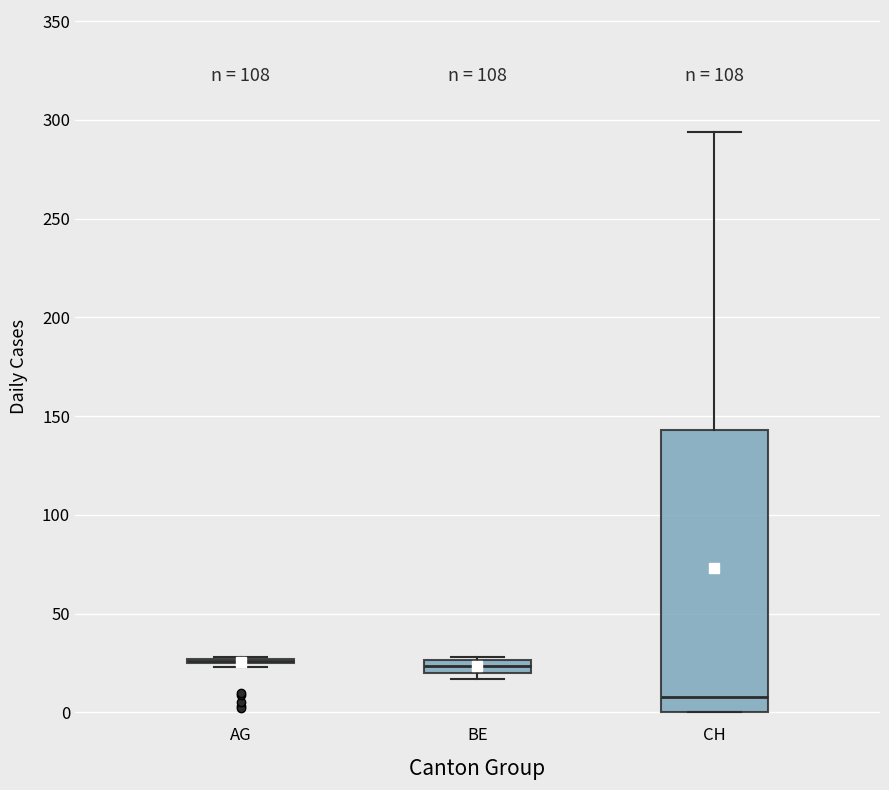

Which box is the tallest, from its lower edge to its upper edge?

CH